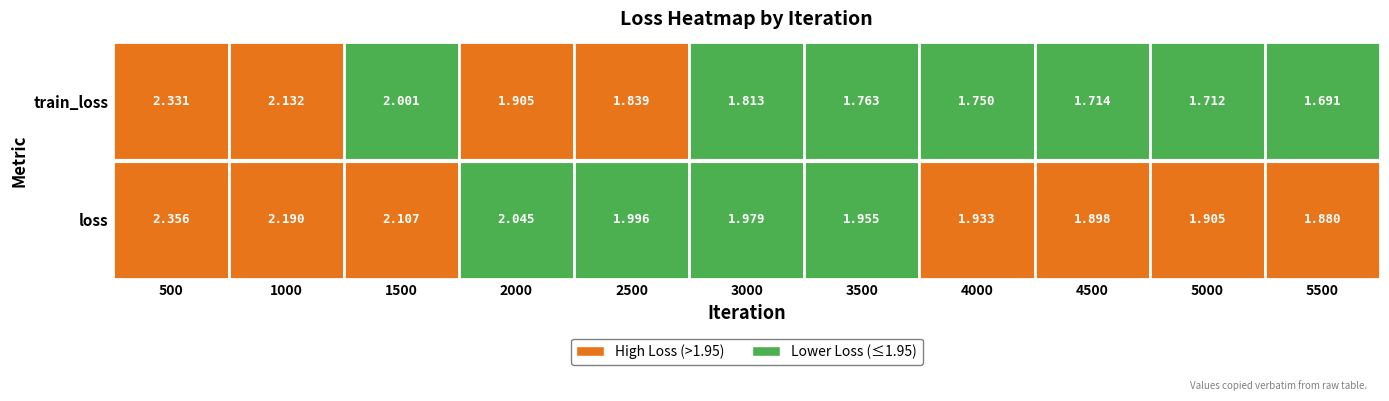

Where is 4500 nearest to the value 1?

1